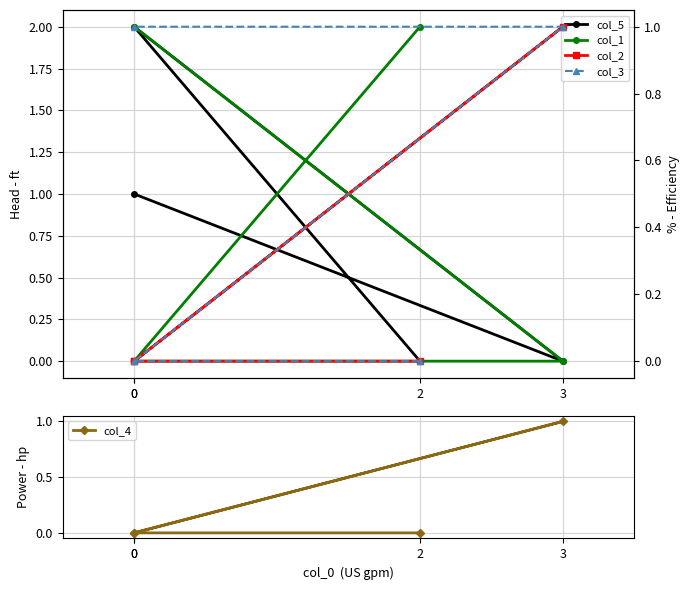

At how many categories does at least one series exceed 1?

3